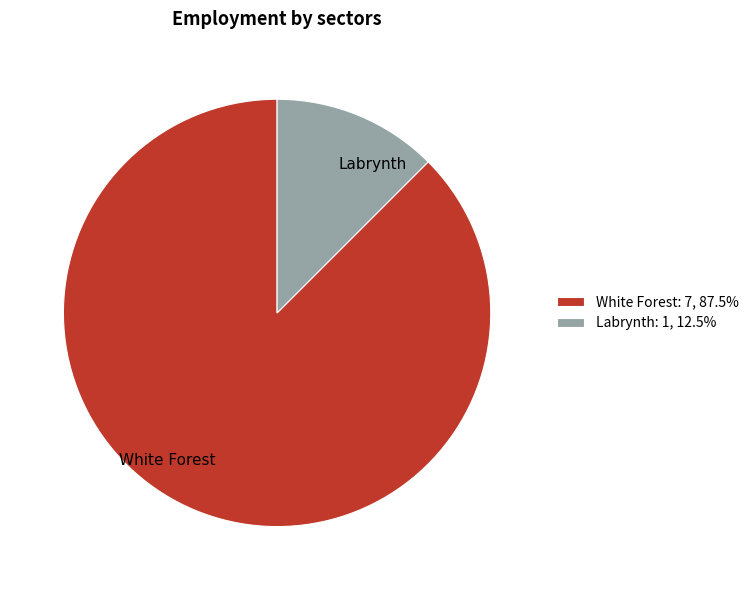

Which category has the smallest portion of the pie?

Labrynth